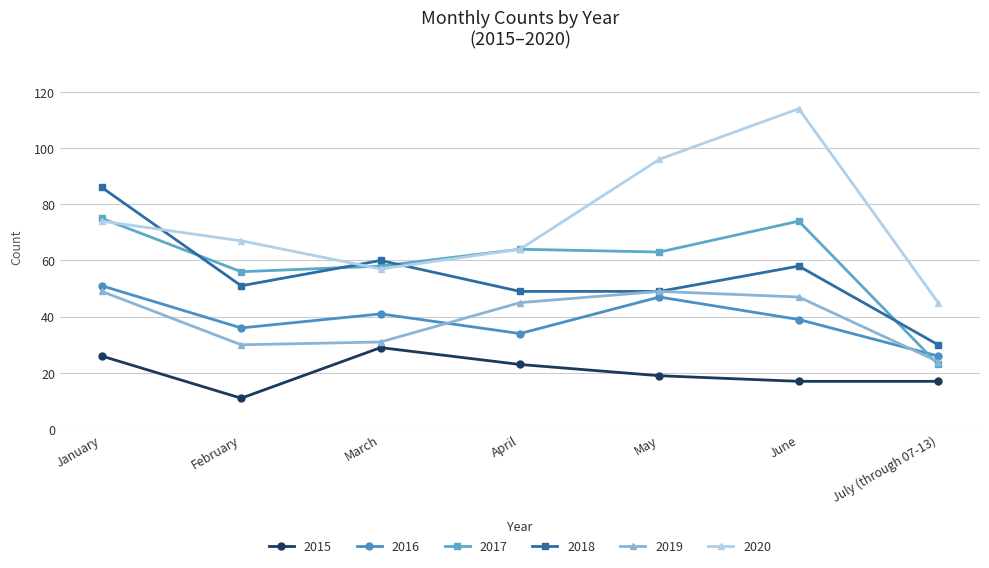

What is the difference between the highest and lowest values at January?

60